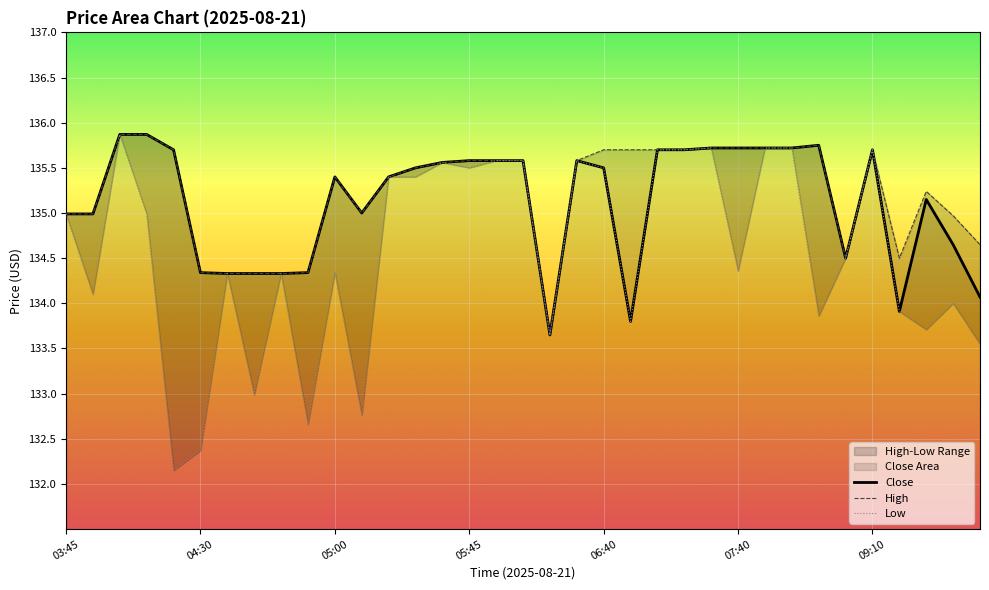

How many interior local valleys does the High series have?

4